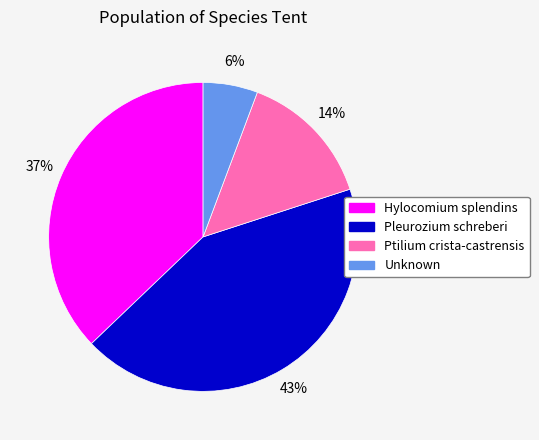

The Ptilium crista-castrensis slice represents 14% of the pie. True or false?

True